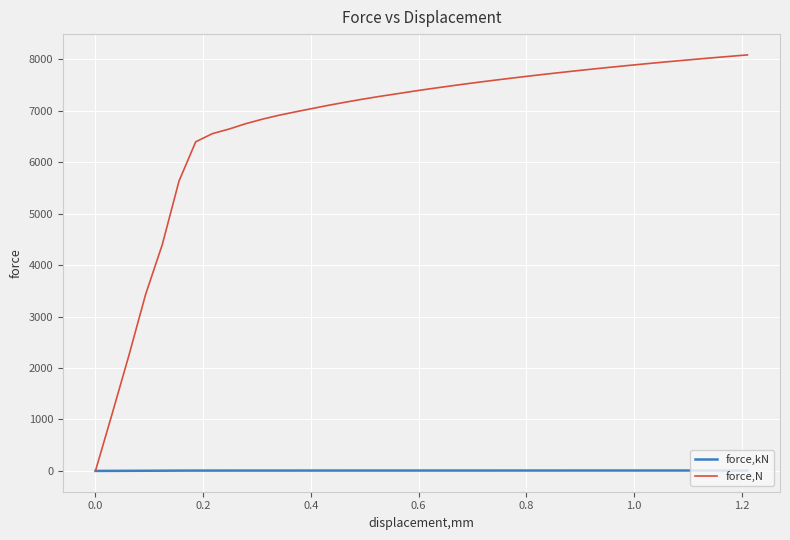

Rank the series by their maximum value, from highest to lowest.

force,N, force,kN